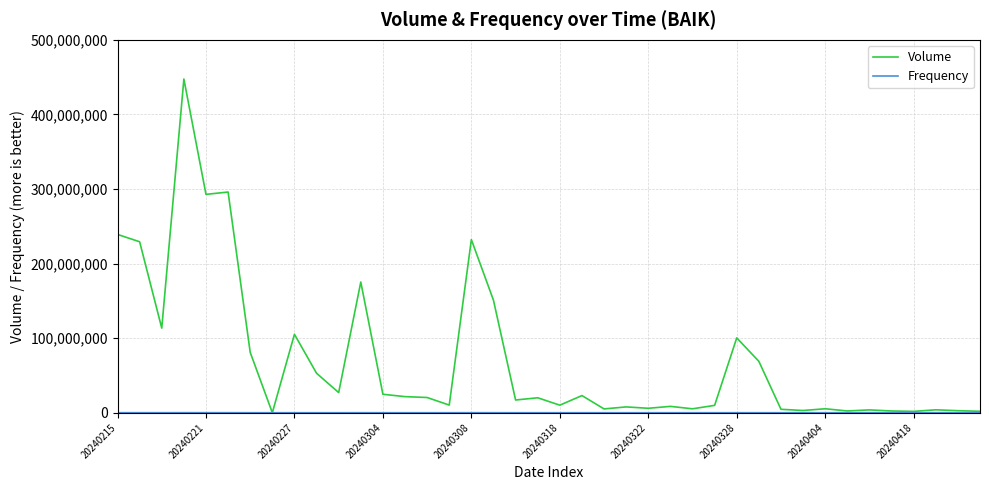

Which series has the largest total across all categories?

Volume